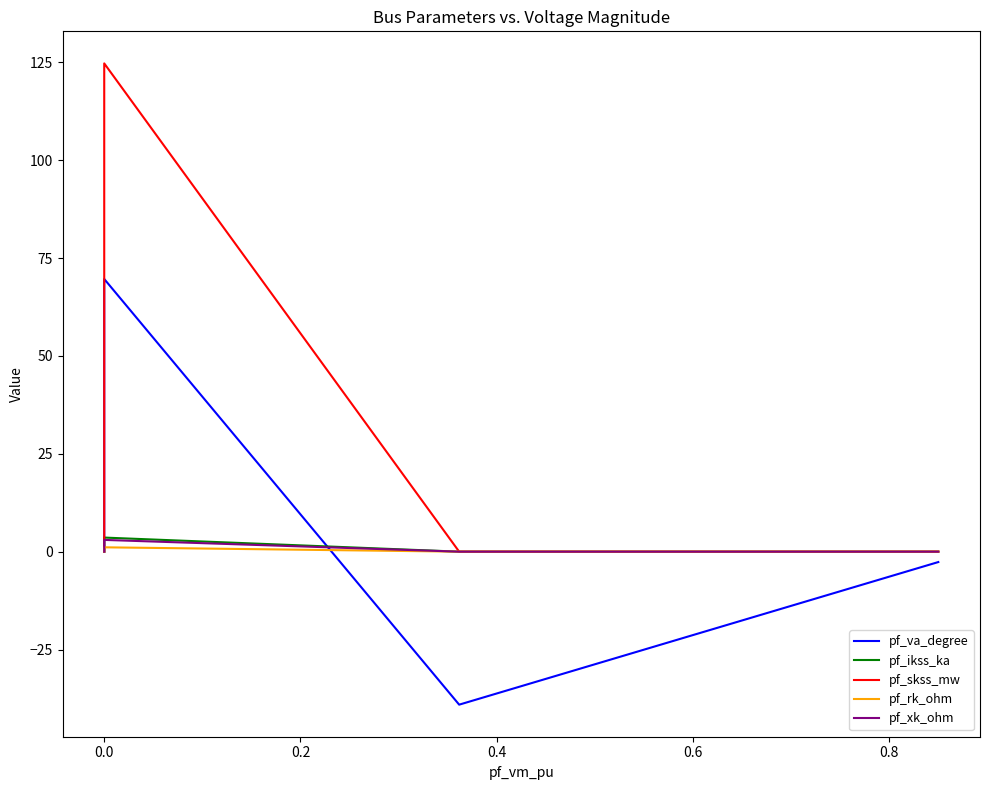

Does the chart have visible grid lines?

No